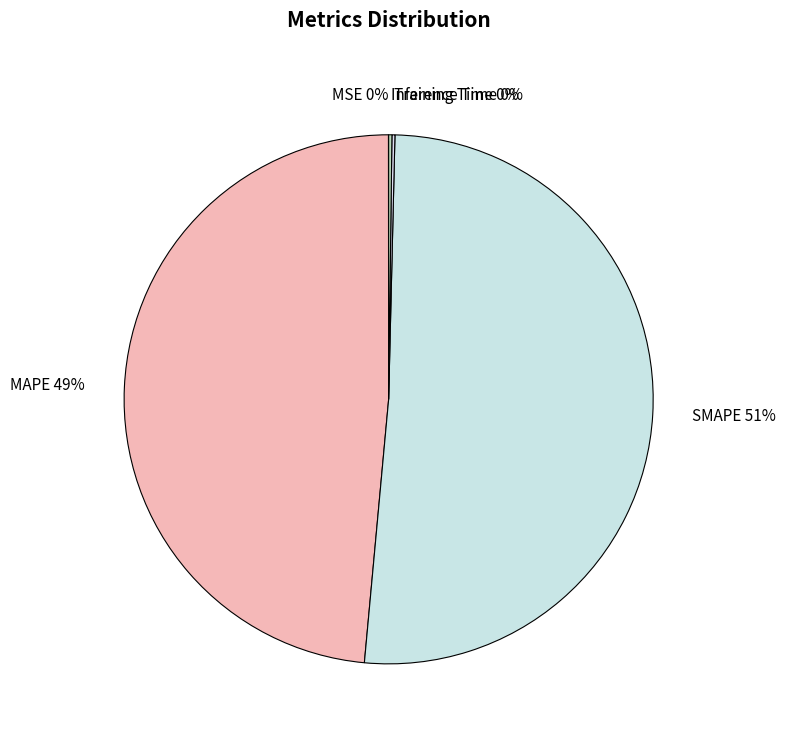

What is the majority slice?

SMAPE